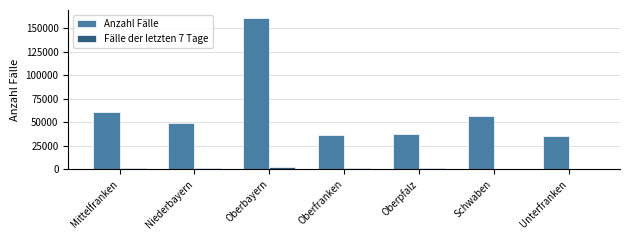

At which label is Anzahl Fälle closest to 98263?

Mittelfranken